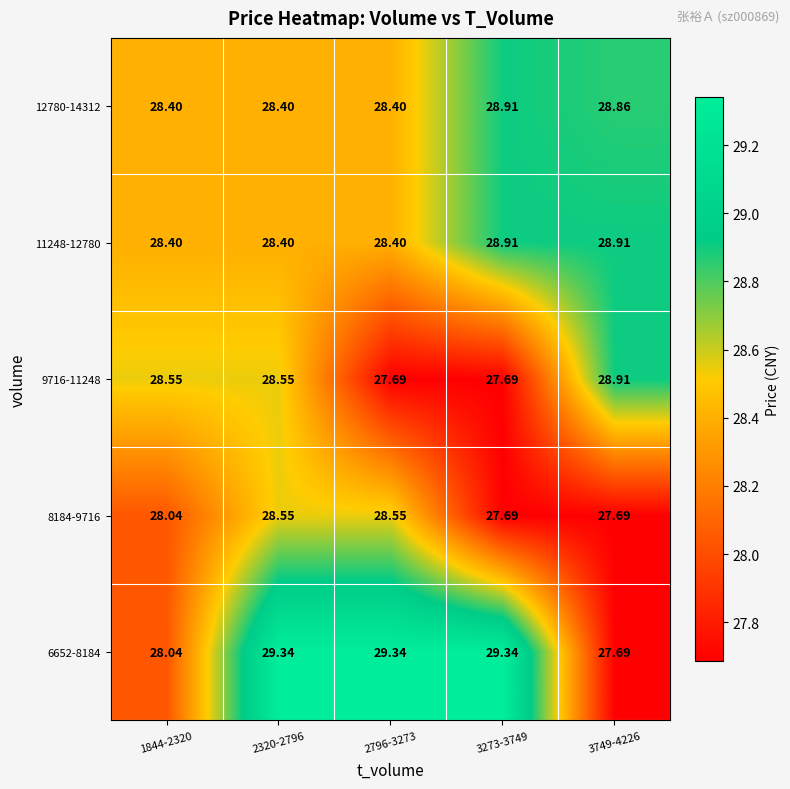

Is the value of 12780-14312 at 2796-3273 greater than the value of 6652-8184 at 3273-3749?

No